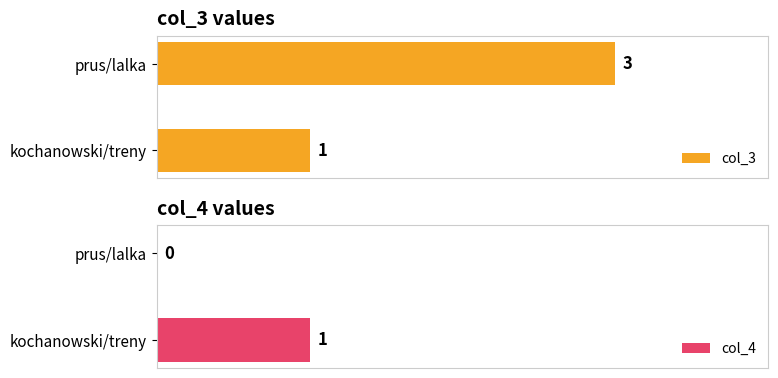

How many bars are there in total?

4